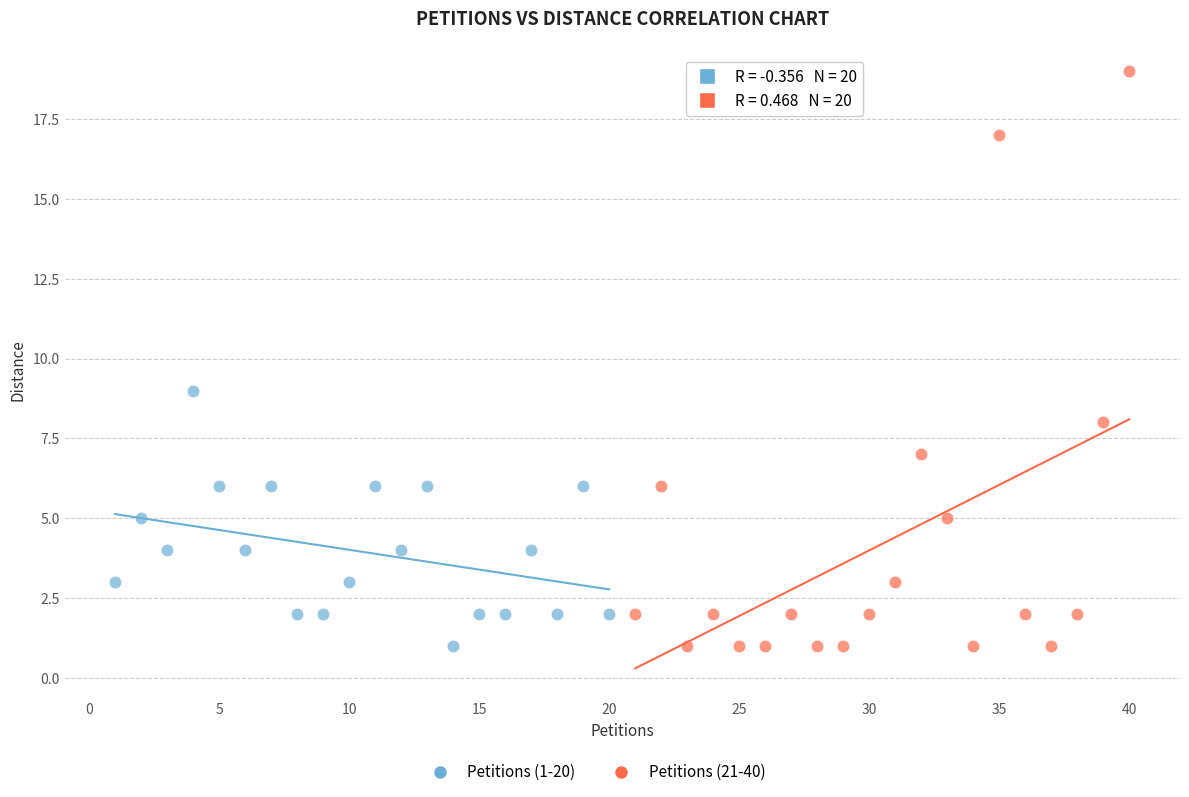

Which series reaches the maximum Y coordinate?

Petitions (21-40)